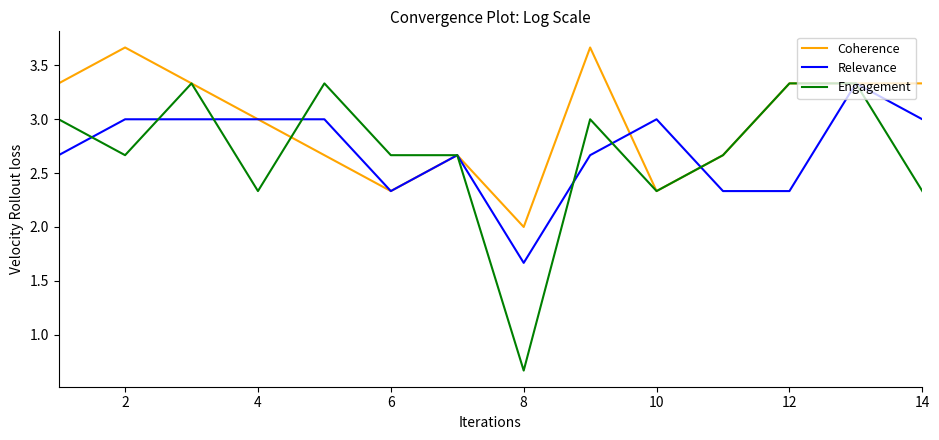

Count the number of categories in the chart.

14